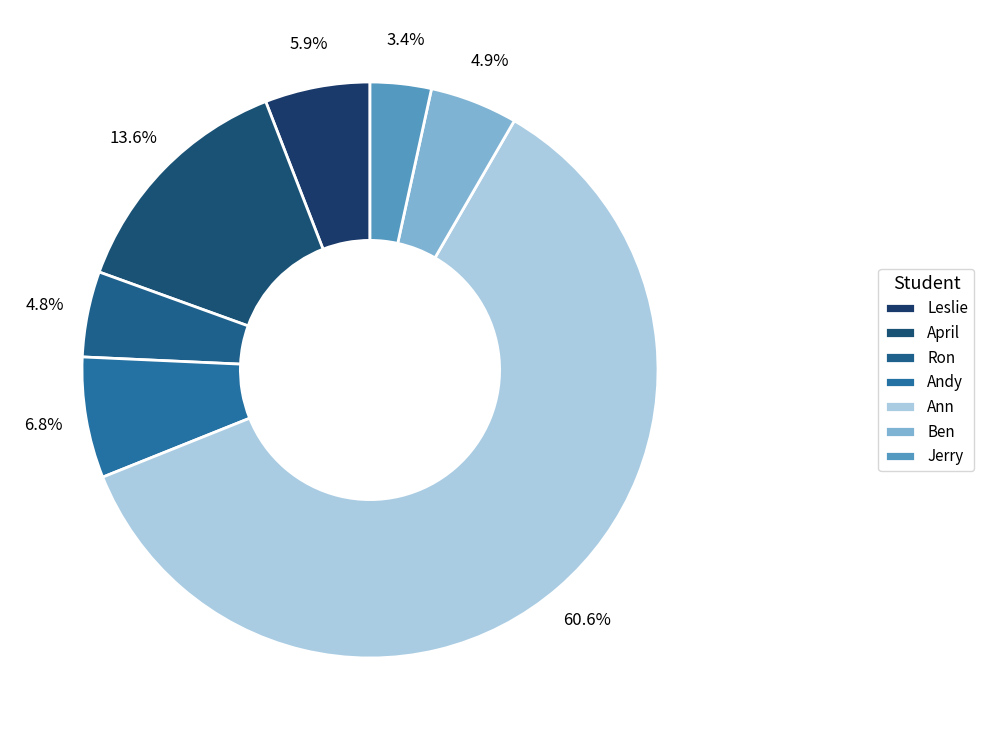

Count the number of slices in the pie.

7